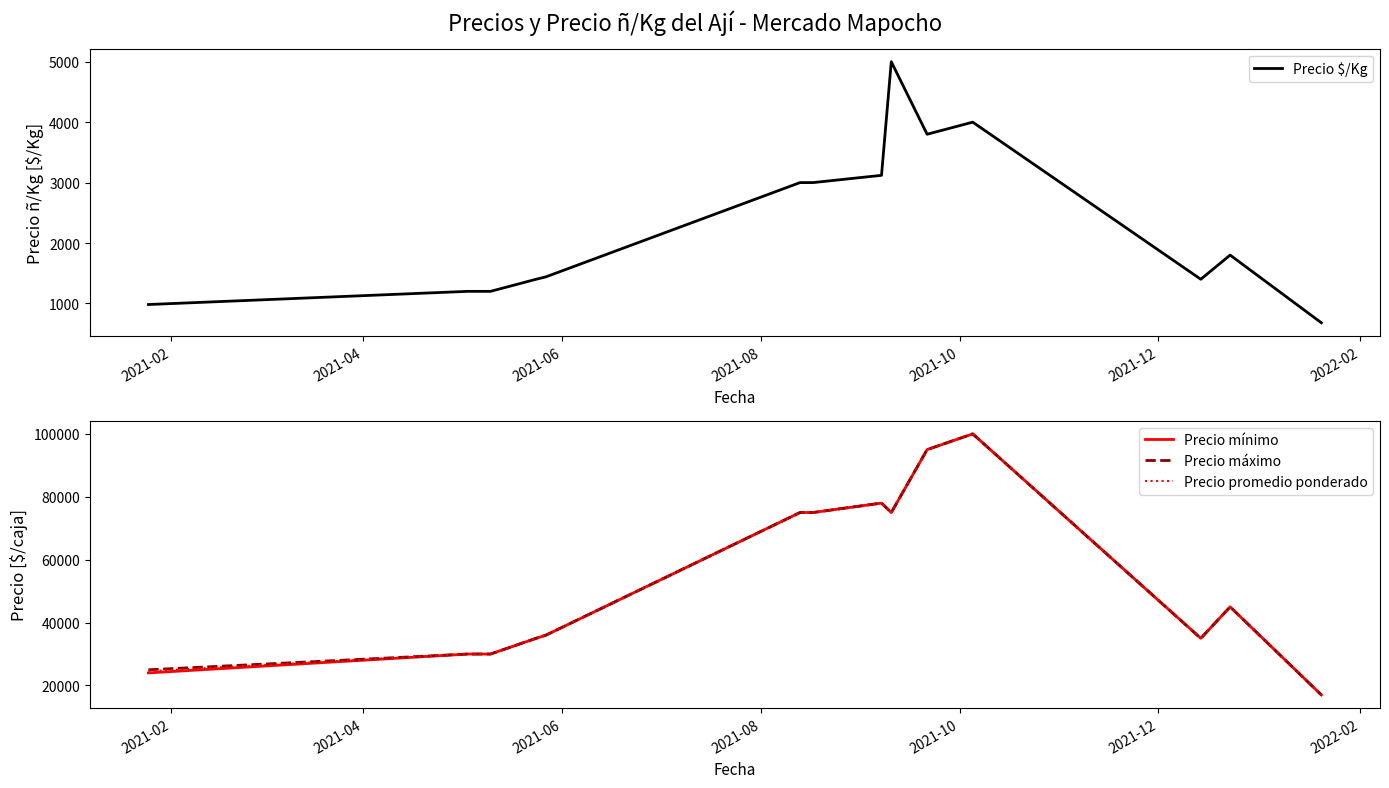

What is the maximum value for Precio promedio ponderado?

100000